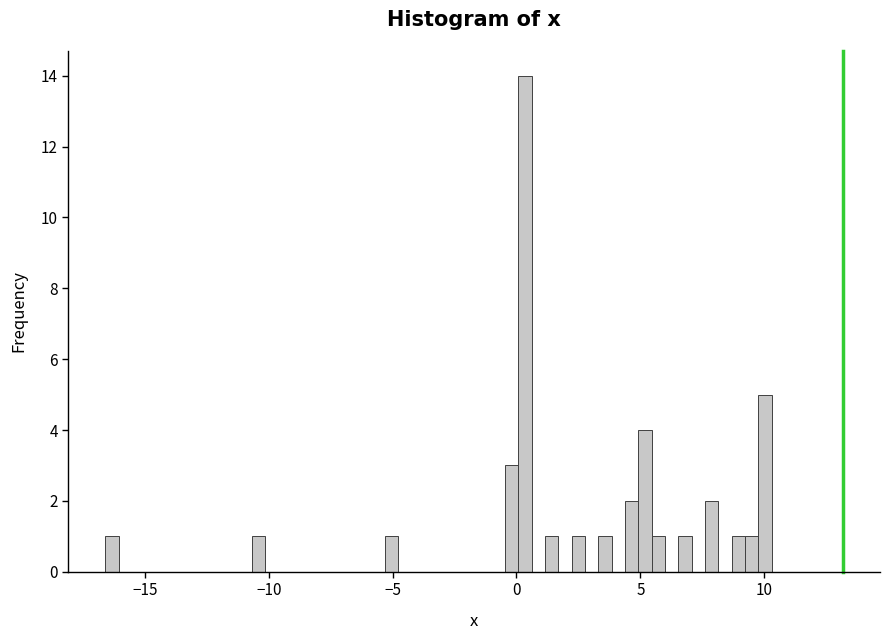

Read against the x-axis, roughly where is the centre of the tallest bar?

0.5